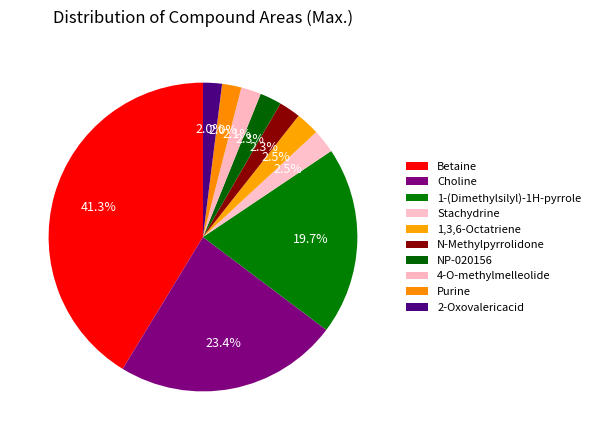

Is it true that 2-Oxovalericacid is 2% of the pie?

True